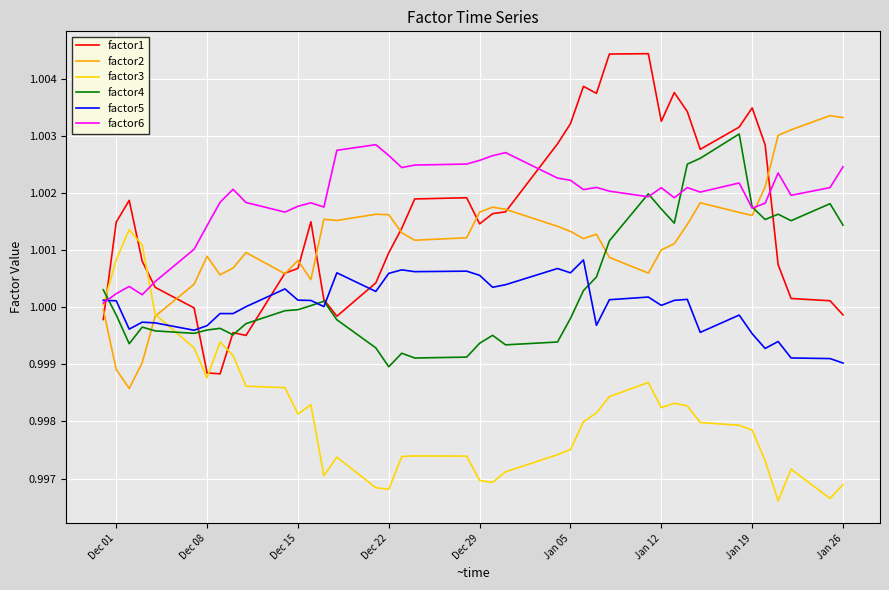

What are all the series names shown in the legend?

factor1, factor2, factor3, factor4, factor5, factor6